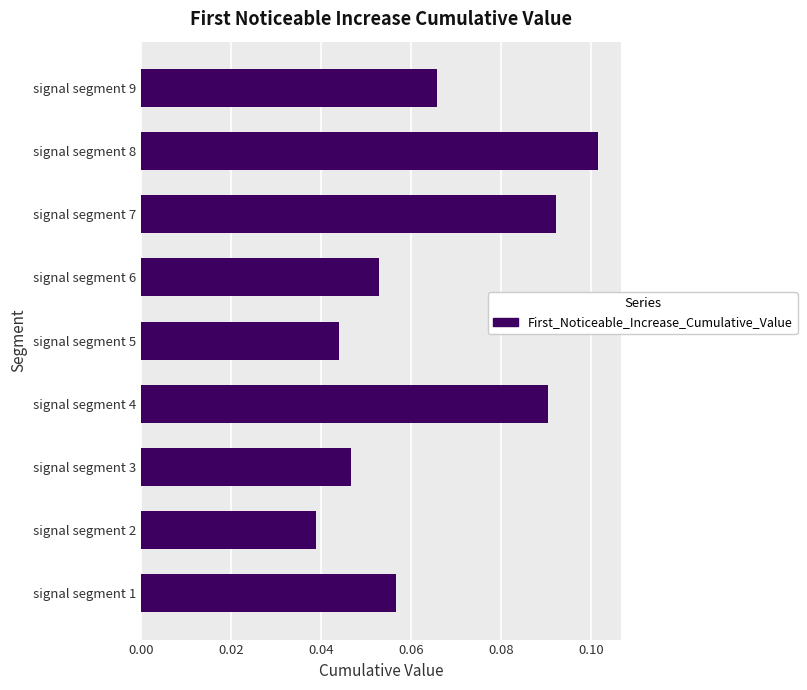

Between signal segment 9 and signal segment 6, which is larger?

signal segment 9